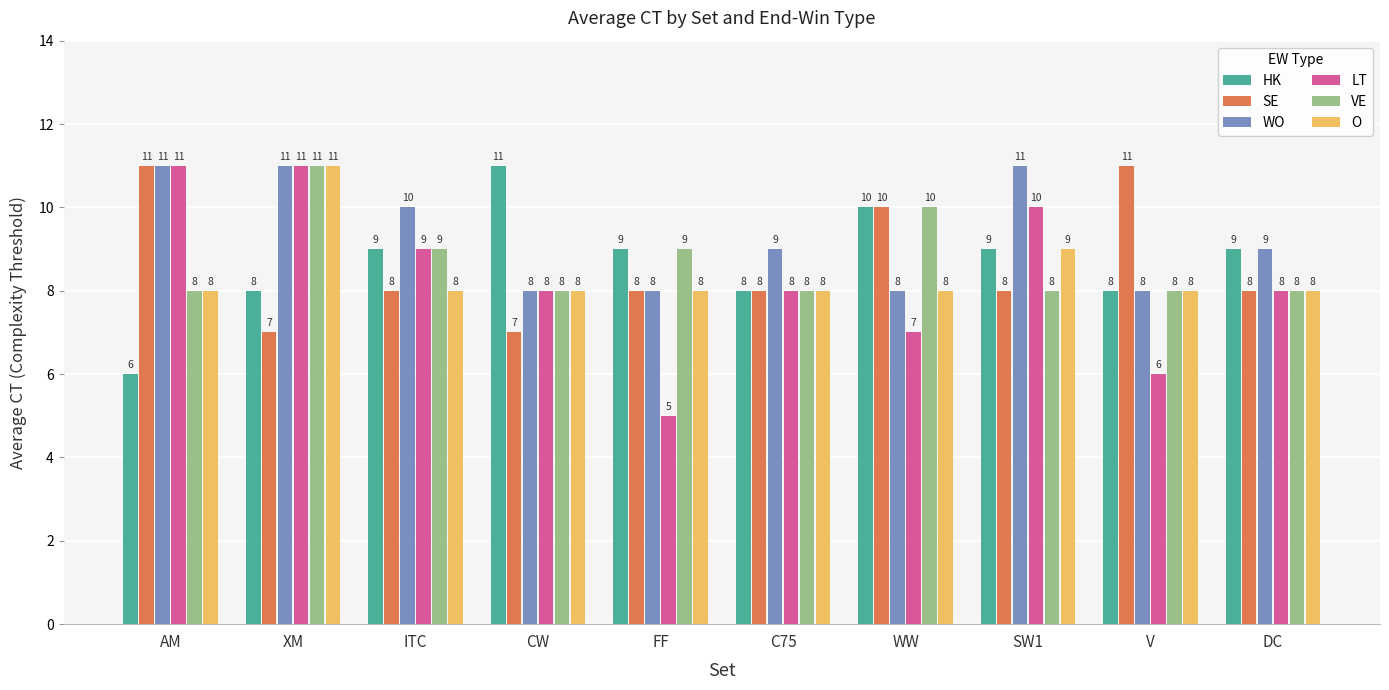

Reading right to left, what are all the values shown in this chart?

HK: DC=9	V=8	SW1=9	WW=10	C75=8	FF=9	CW=11	ITC=9	XM=8	AM=6
SE: DC=8	V=11	SW1=8	WW=10	C75=8	FF=8	CW=7	ITC=8	XM=7	AM=11
WO: DC=9	V=8	SW1=11	WW=8	C75=9	FF=8	CW=8	ITC=10	XM=11	AM=11
LT: DC=8	V=6	SW1=10	WW=7	C75=8	FF=5	CW=8	ITC=9	XM=11	AM=11
VE: DC=8	V=8	SW1=8	WW=10	C75=8	FF=9	CW=8	ITC=9	XM=11	AM=8
O: DC=8	V=8	SW1=9	WW=8	C75=8	FF=8	CW=8	ITC=8	XM=11	AM=8